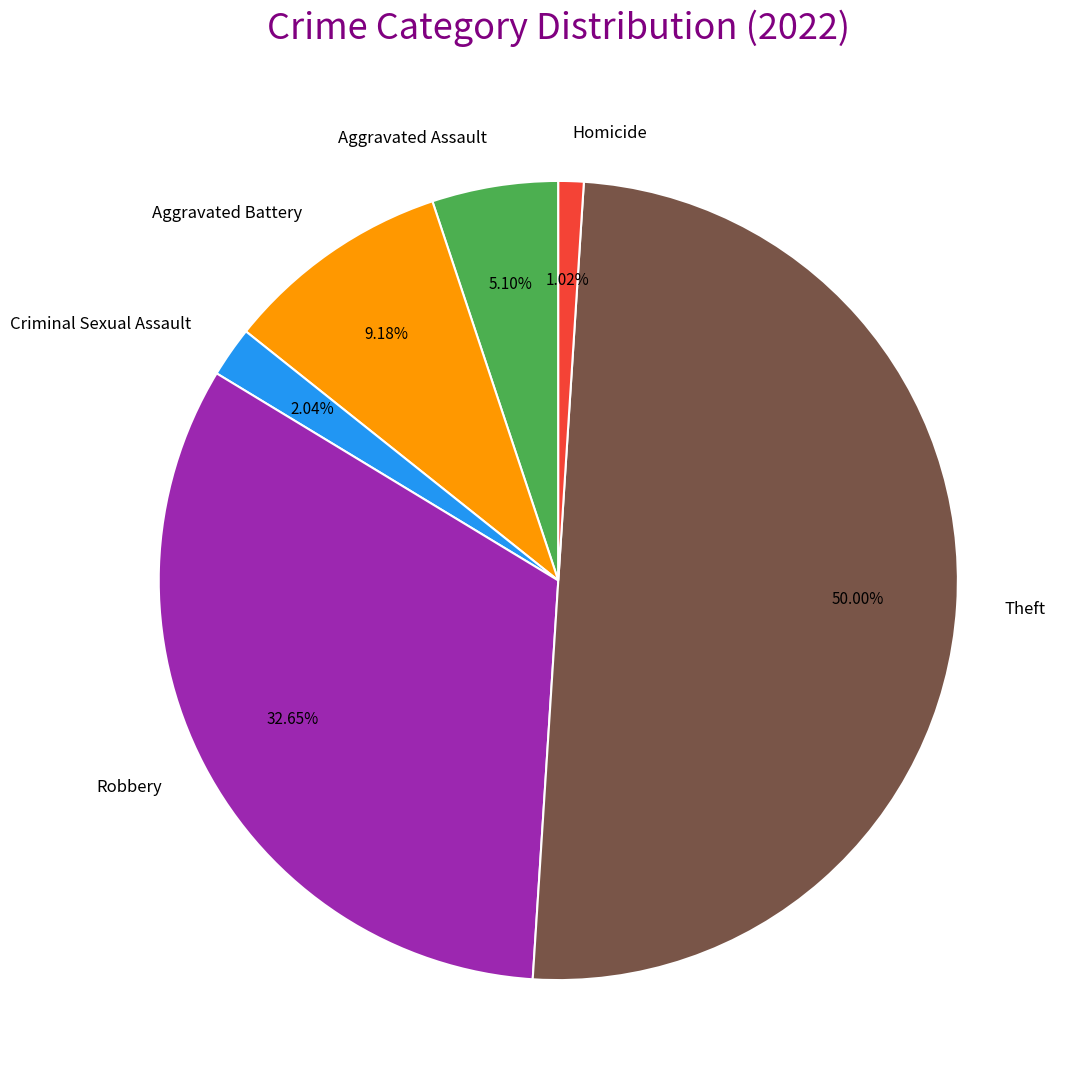

Count the number of slices in the pie.

6